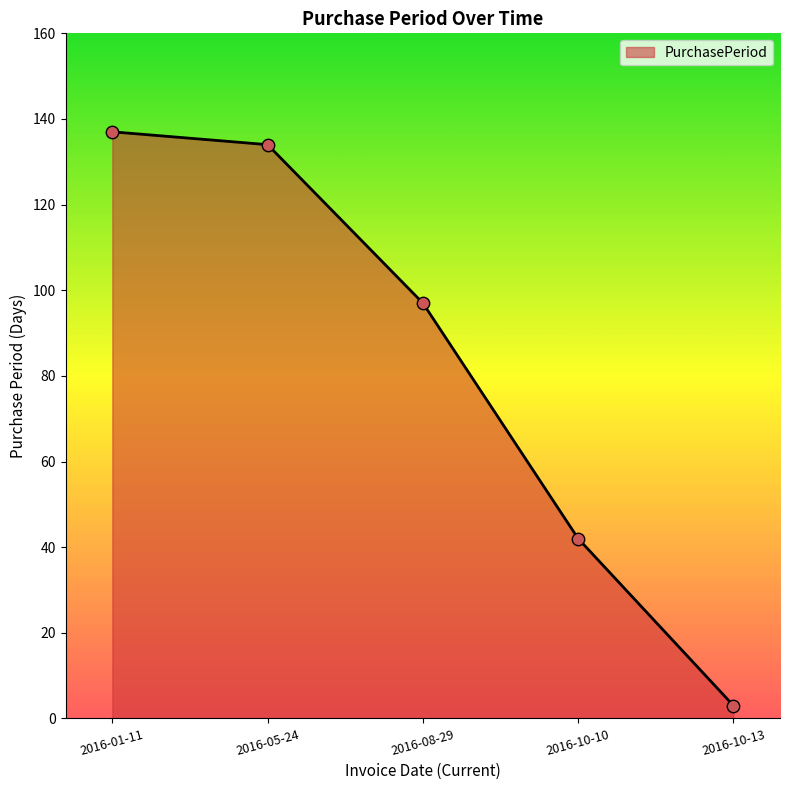

Between 2016-10-13 and 2016-05-24, which is larger?

2016-05-24